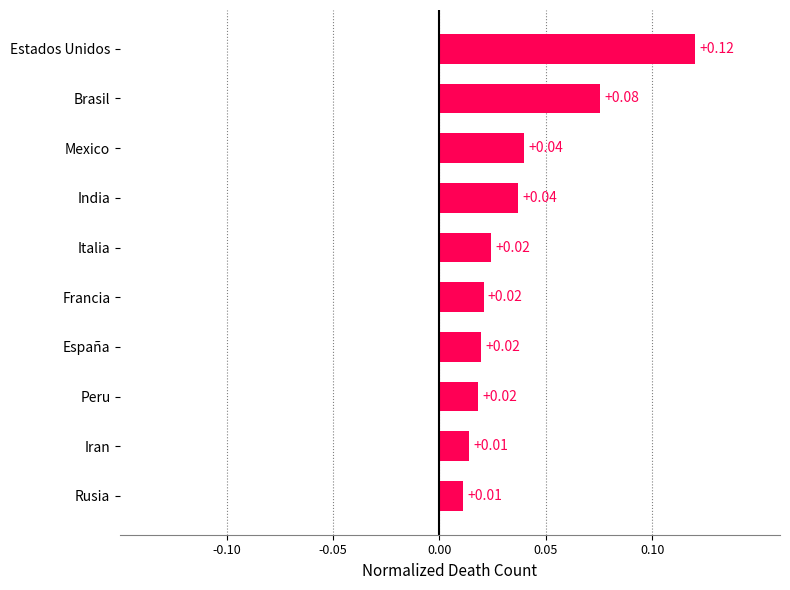

Which category has the highest value across all series?

Estados Unidos